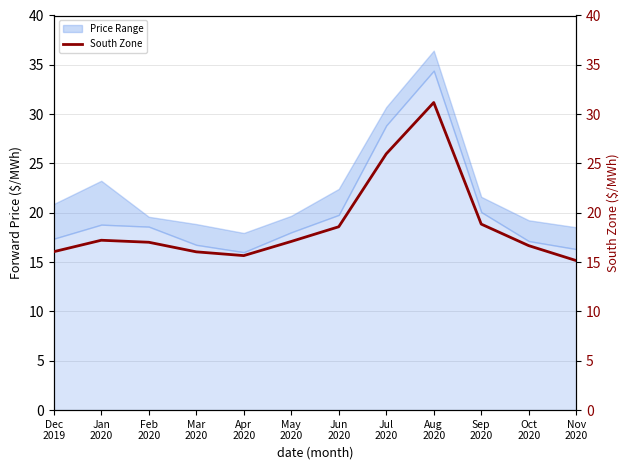

What is the change in value from Mar
2020 to Sep
2020?

+2.8